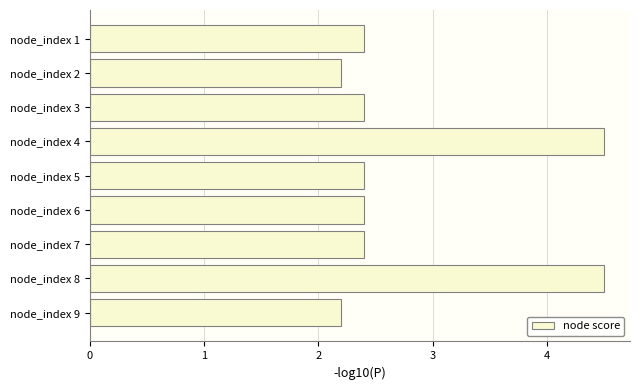

What is the maximum value shown in the chart?

4.5